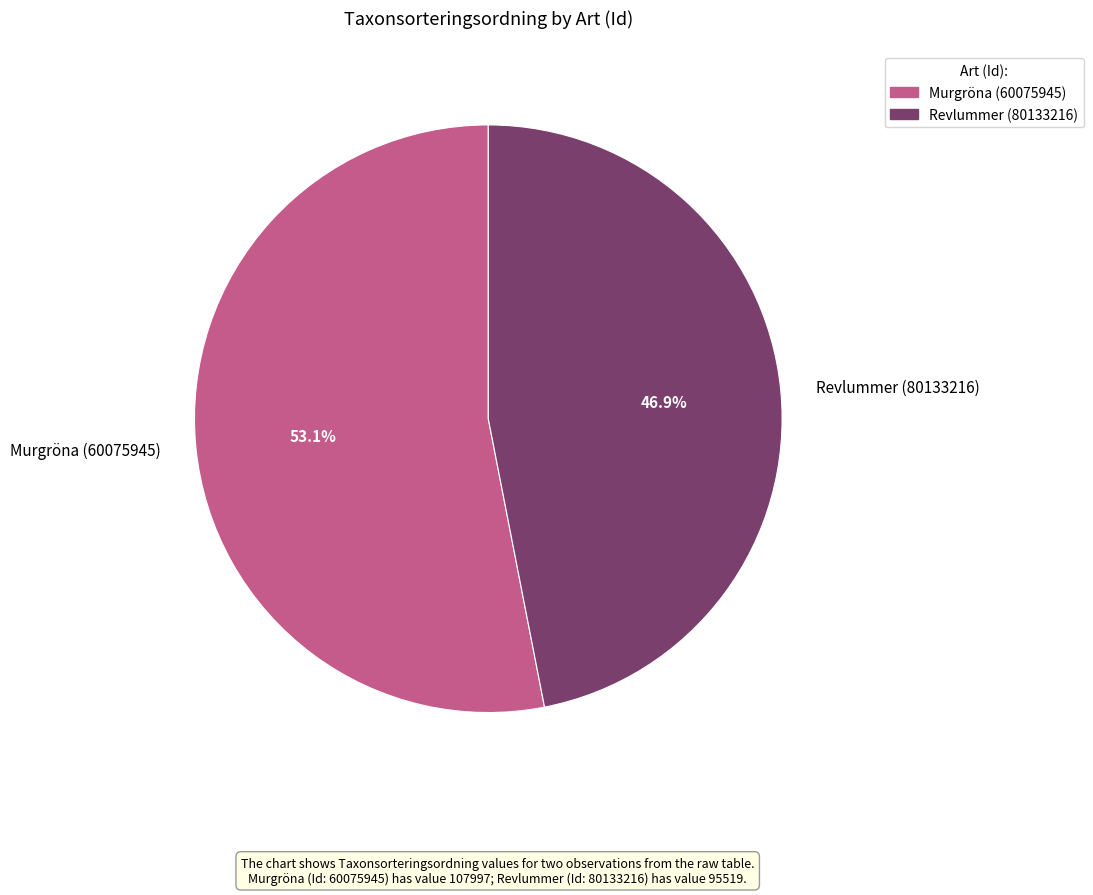

Which has a higher value, Murgröna (60075945) or Revlummer (80133216)?

Murgröna (60075945)